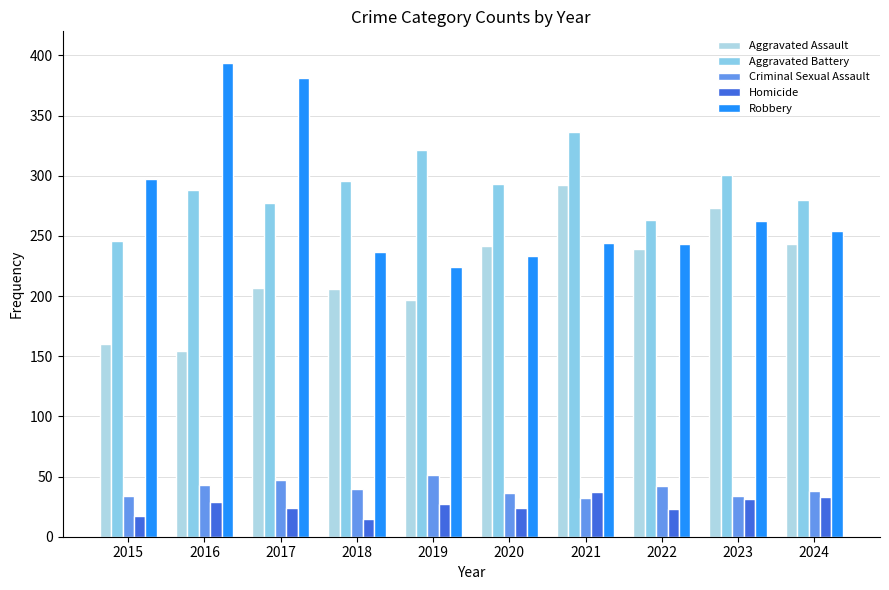

The value of Robbery at 2021 is 103. True or false?

False